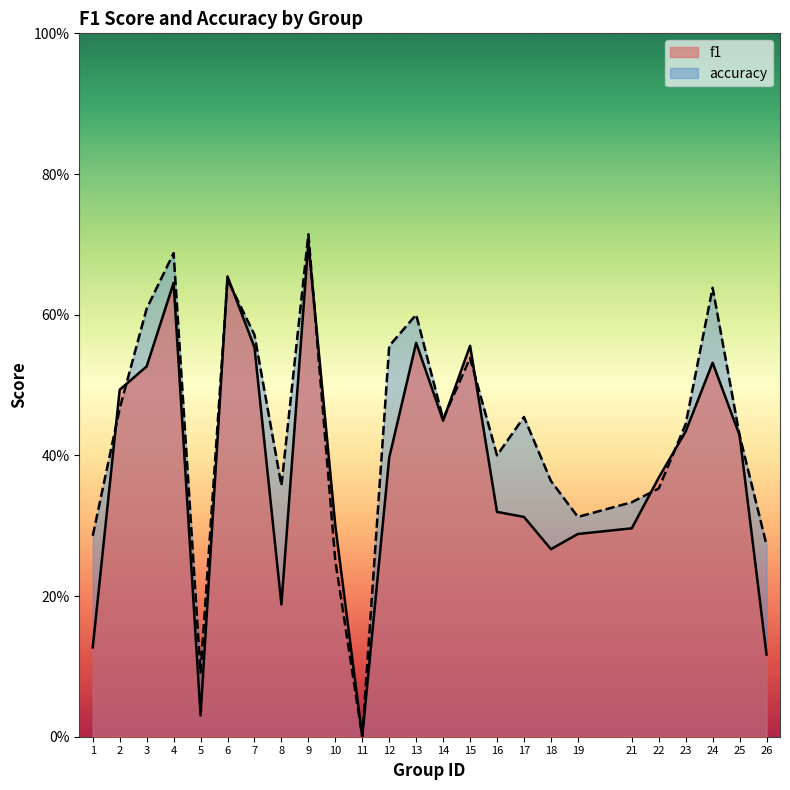

Which series has the largest total across all categories?

accuracy